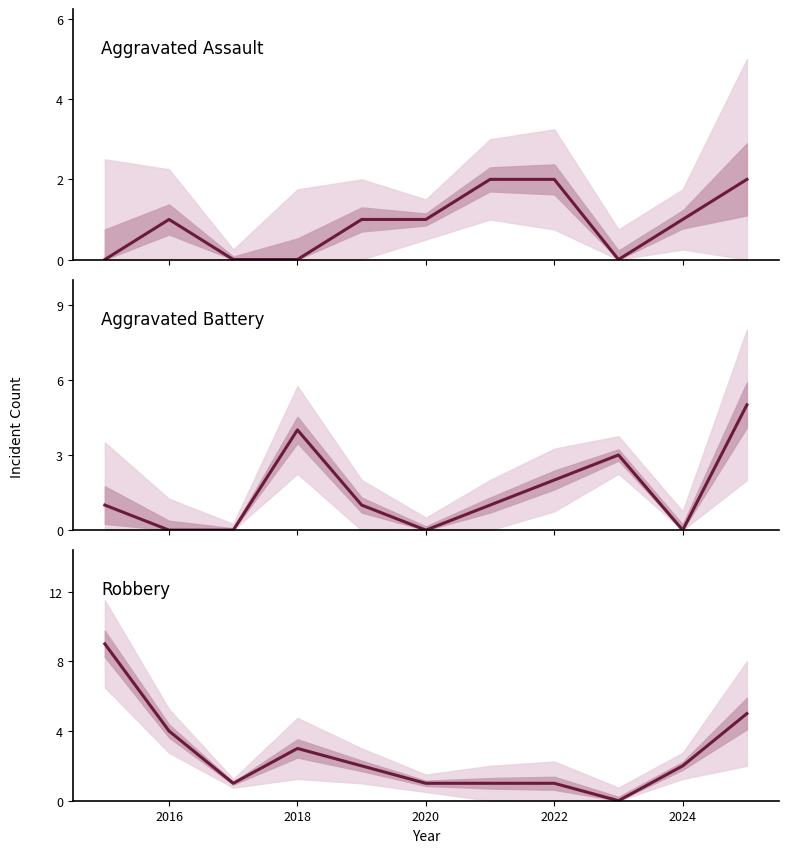

What are all the series names shown in the legend?

Aggravated Assault, Aggravated Battery, Robbery